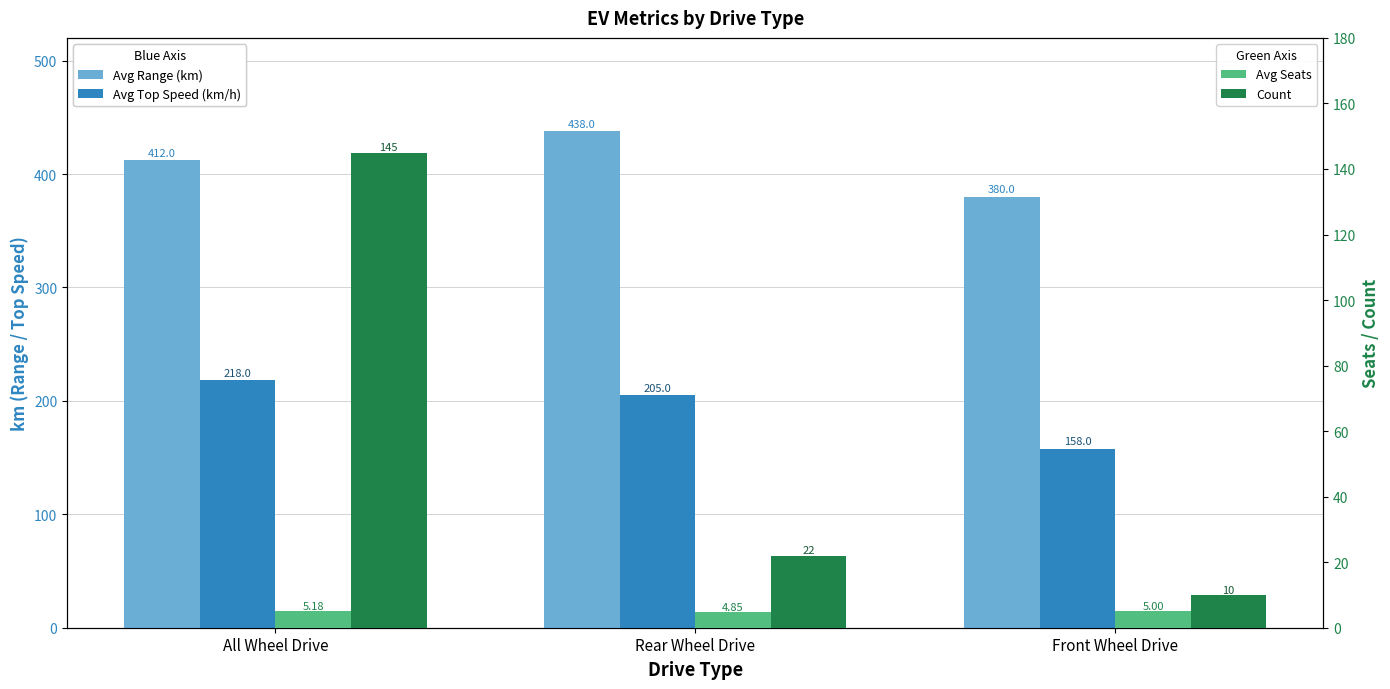

Reading left to right, transcribe all the data shown in this chart.

Avg Range (km): All Wheel Drive=412.0	Rear Wheel Drive=438.0	Front Wheel Drive=380.0
Avg Top Speed (km/h): All Wheel Drive=218.0	Rear Wheel Drive=205.0	Front Wheel Drive=158.0
Avg Seats: All Wheel Drive=5.2	Rear Wheel Drive=4.8	Front Wheel Drive=5.0
Count: All Wheel Drive=145.0	Rear Wheel Drive=22.0	Front Wheel Drive=10.0